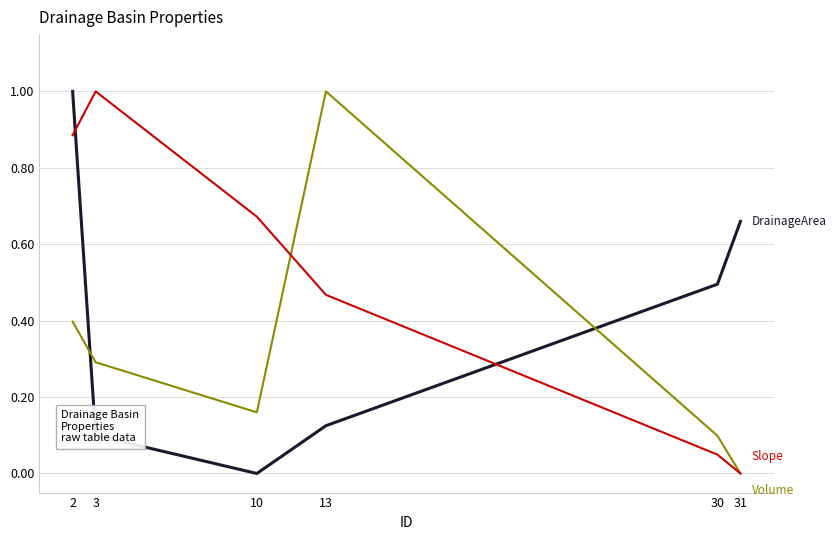

What is the maximum value shown in the chart?

1.0